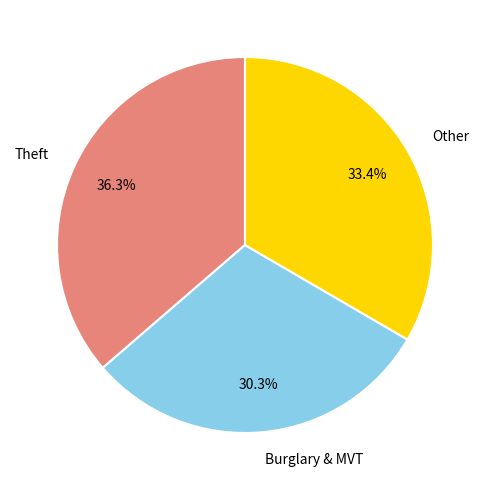

Does any single category account for the majority?

No